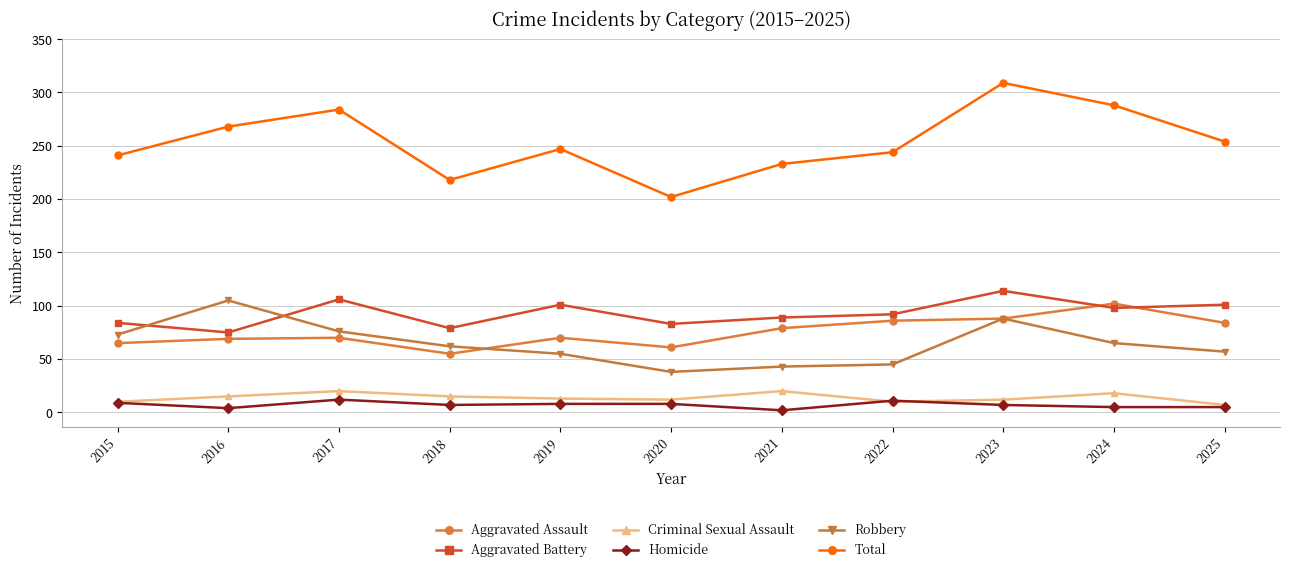

What is the difference between the Aggravated Assault values at 2022 and 2021?

7